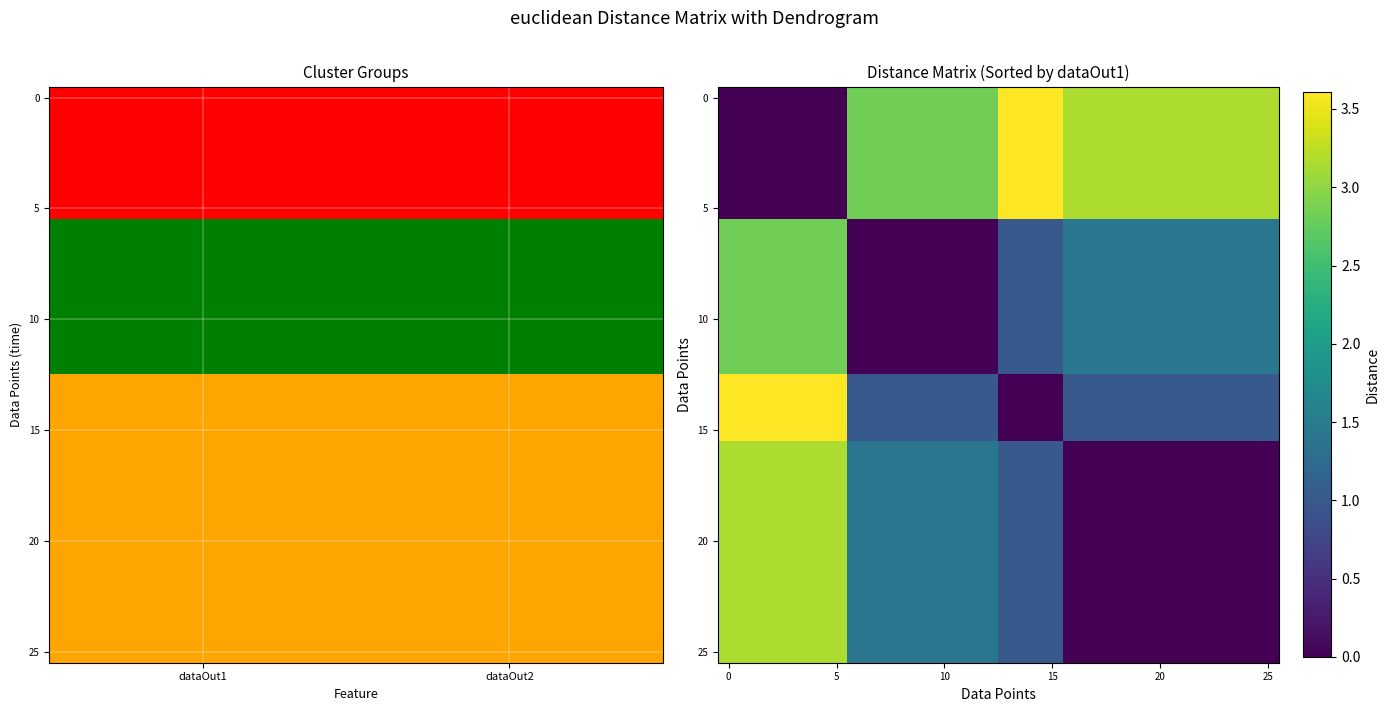

What is the difference between the maximum and second lowest values in the row_5 series?

3.6